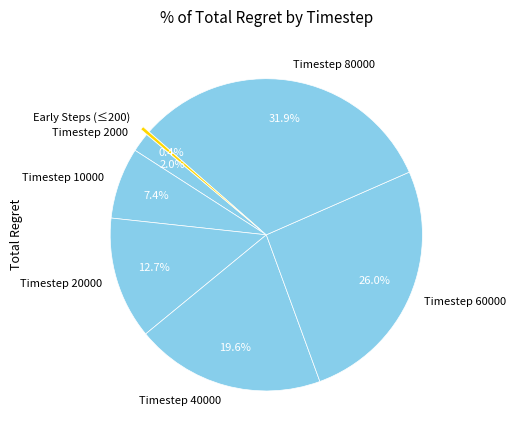

Does any single category account for the majority?

No